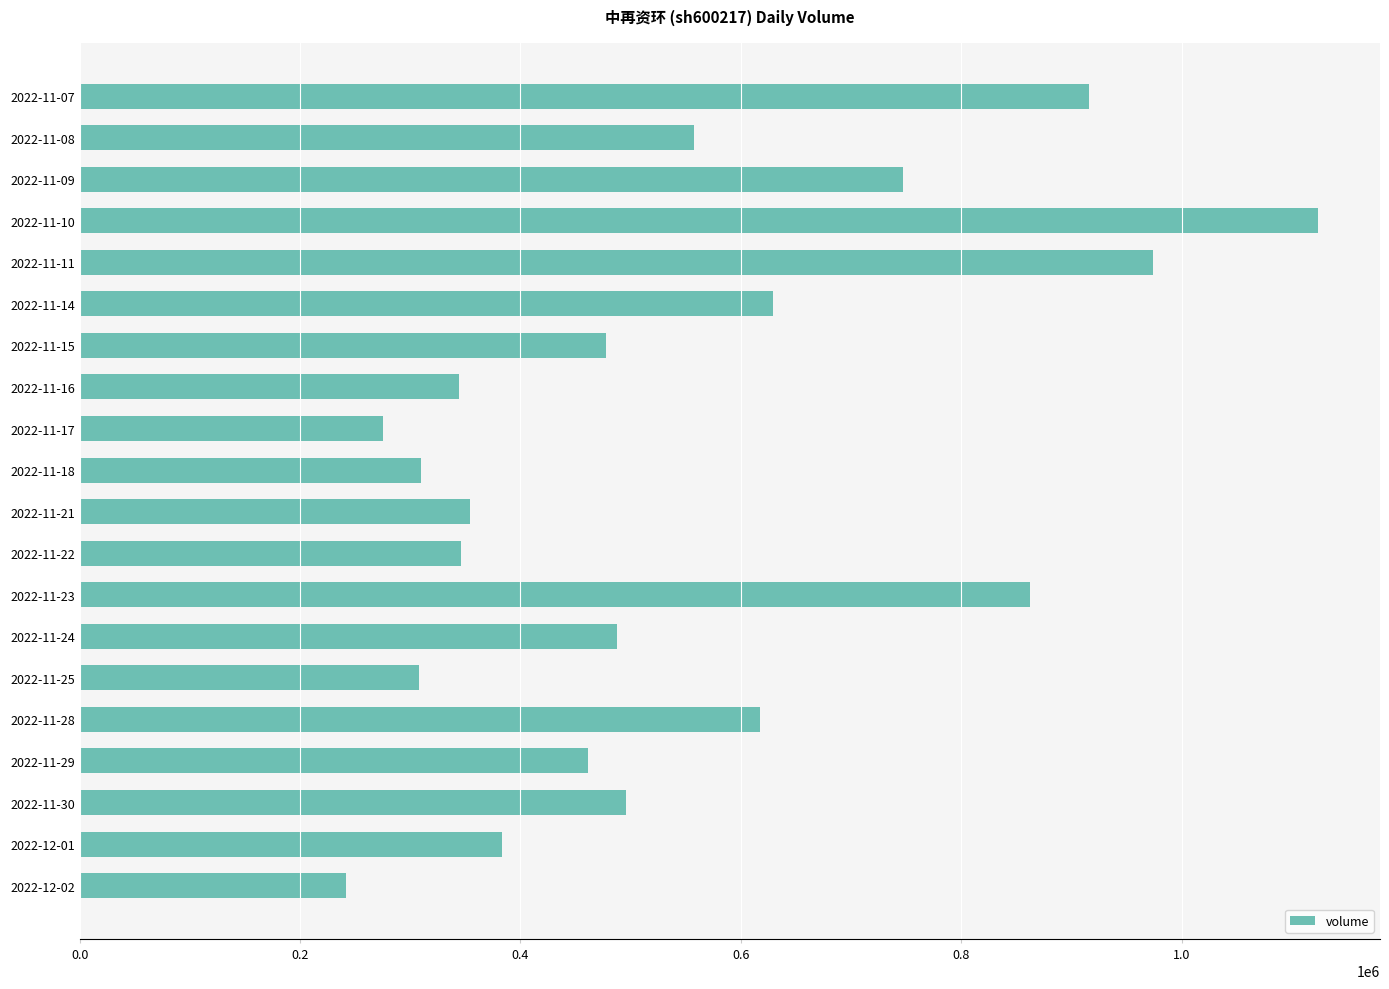

How many bars are there in total?

20